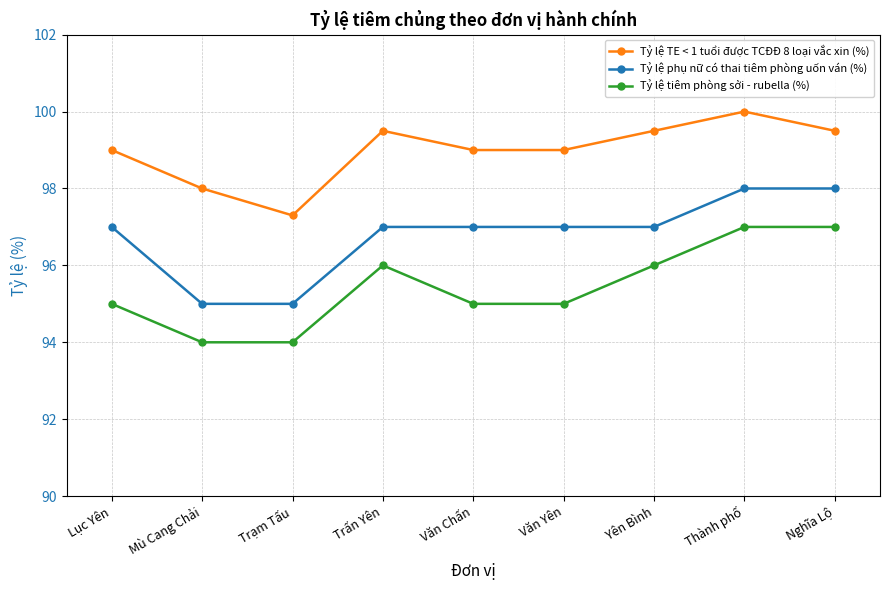

At which category is the sum across all series the highest?

Thành phố